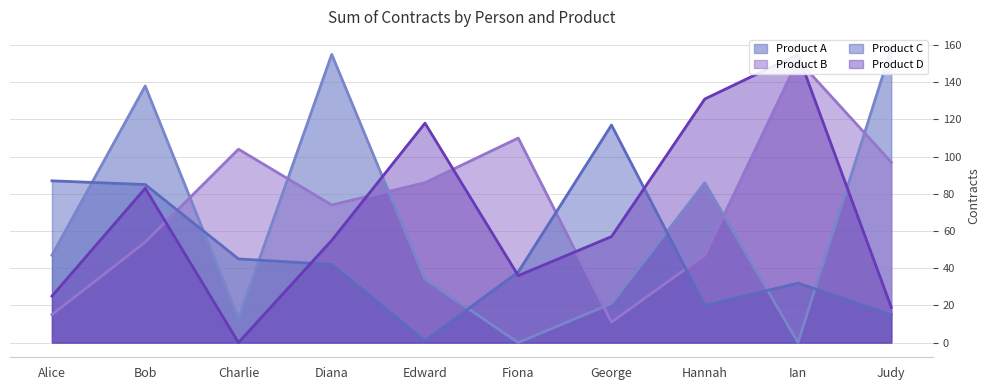

What are all the series names shown in the legend?

Product A, Product B, Product C, Product D